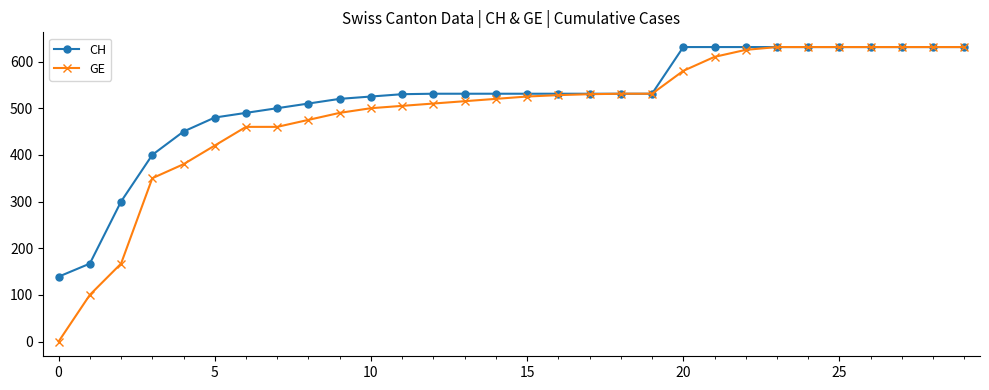

What is the value of the CH point at the 18th from the left?

531